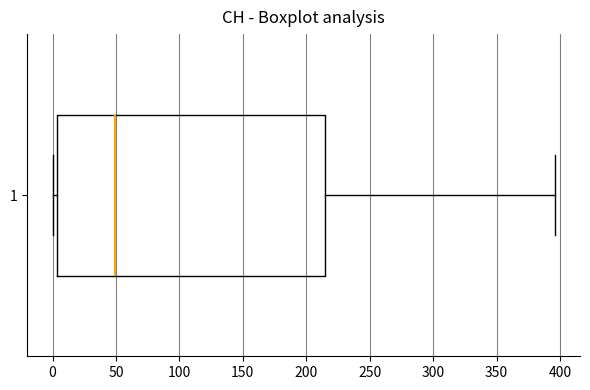

Where does the median line of the box at y = 1 sit on the x-axis? The values are not printed on the chart, so give them approximately, as read against the axis.

50